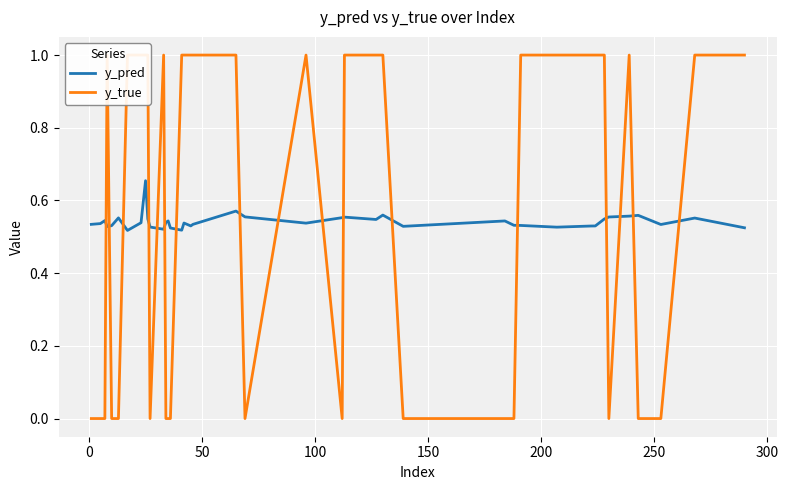

Rank the series by their maximum value, from lowest to highest.

y_pred, y_true